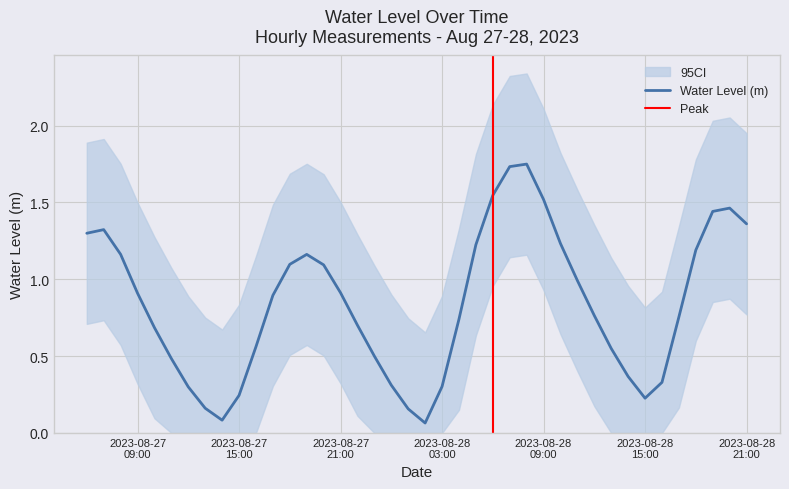

Which has a higher value, 2023-08-27 13:00:00 or 2023-08-27 11:00:00?

2023-08-27 11:00:00